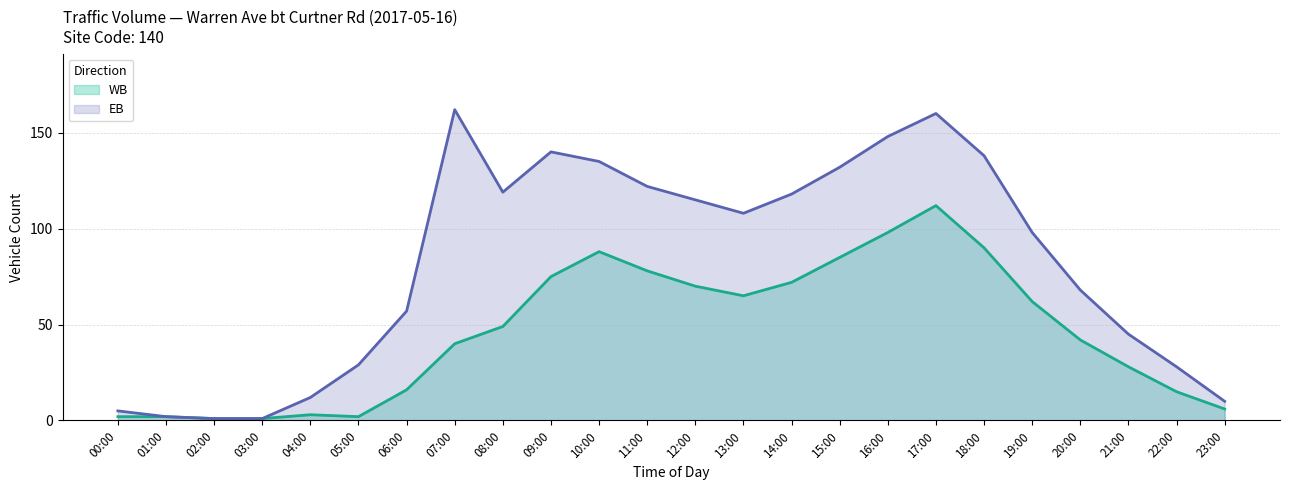

What is the label of the 3rd point from the left?

02:00